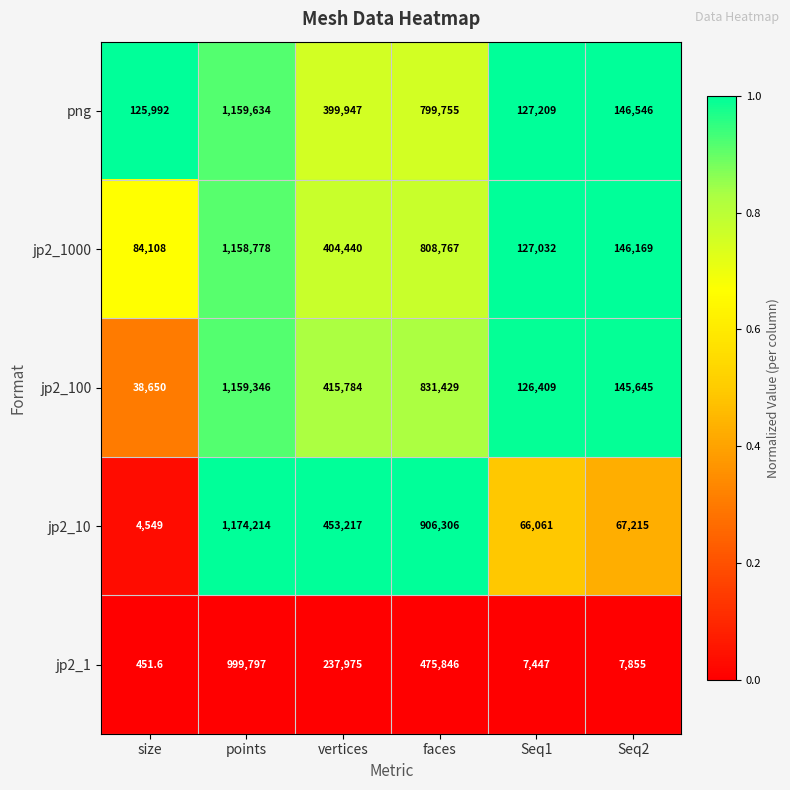

Reading left to right, transcribe all the data shown in this chart.

png: 125992.0	1159634.0	399947.0	799755.0	127209.0	146546.0
jp2_1000: 84108.0	1158778.0	404440.0	808767.0	127032.0	146169.0
jp2_100: 38650.0	1159346.0	415784.0	831429.0	126409.0	145645.0
jp2_10: 4549.0	1174214.0	453217.0	906306.0	66061.0	67215.0
jp2_1: 451.6	999797.0	237975.0	475846.0	7447.0	7855.0